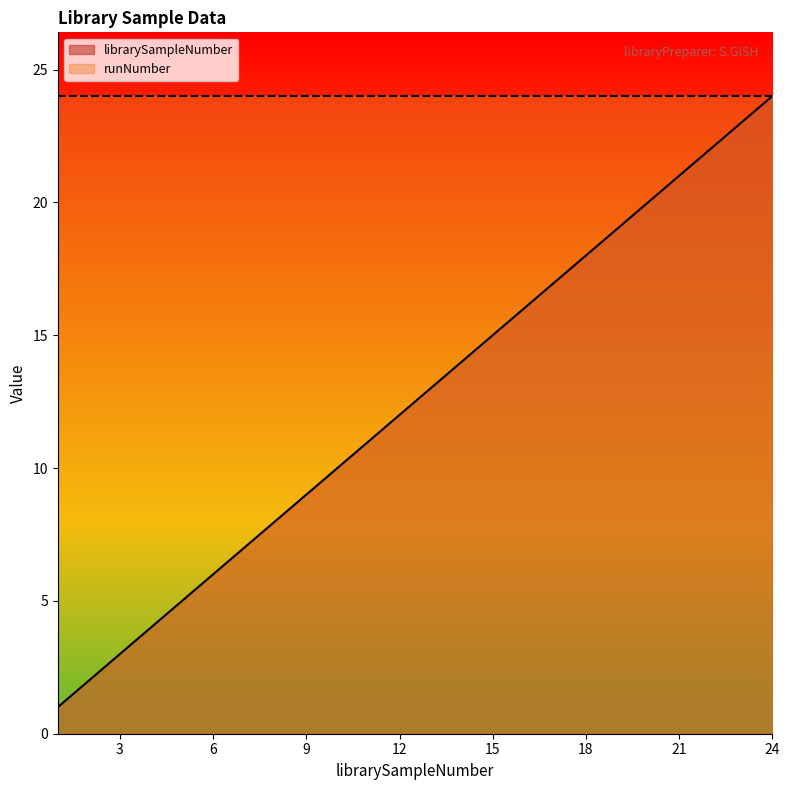

True or false: the data shows 16 at 16.

True